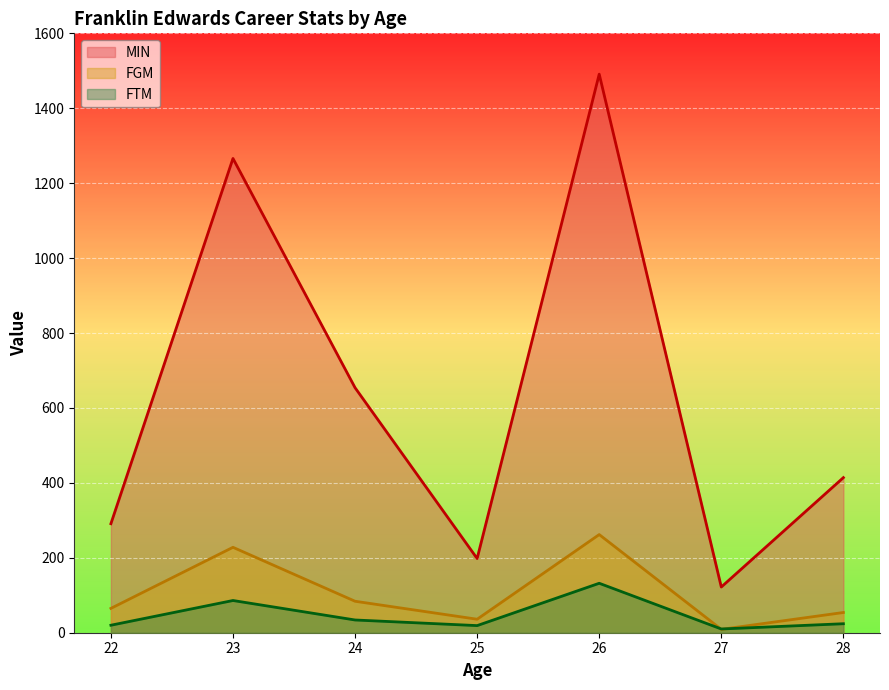

At which label does FGM first exceed 65?

23